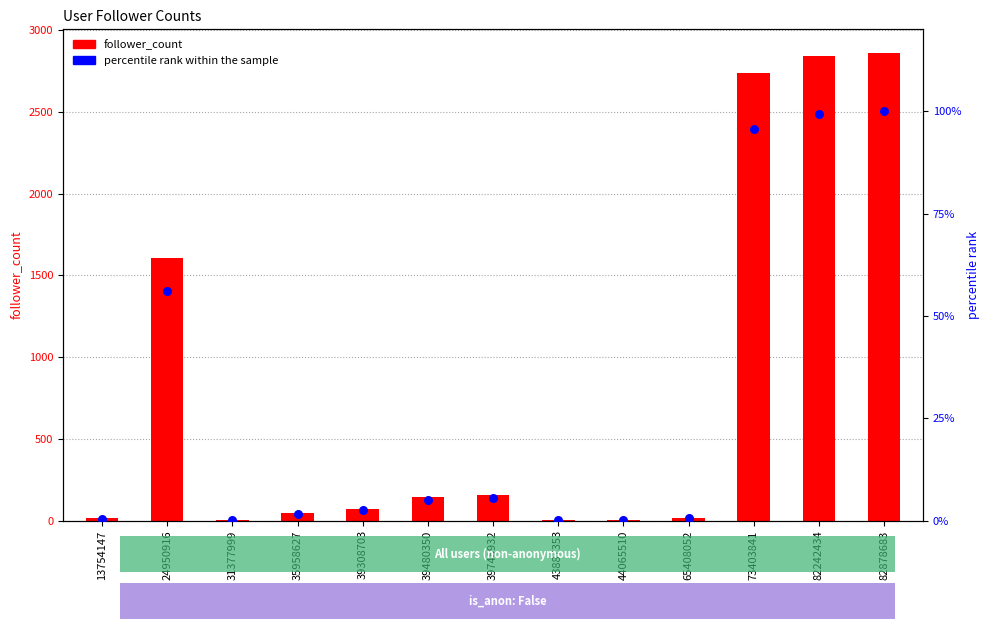

Which series has the largest total across all categories?

follower_count